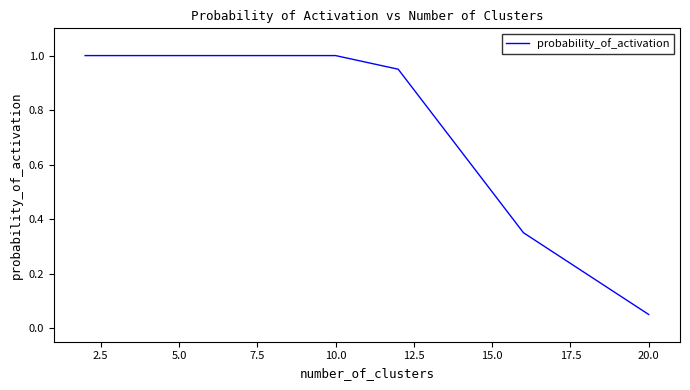

What is the greatest value displayed?

1.0